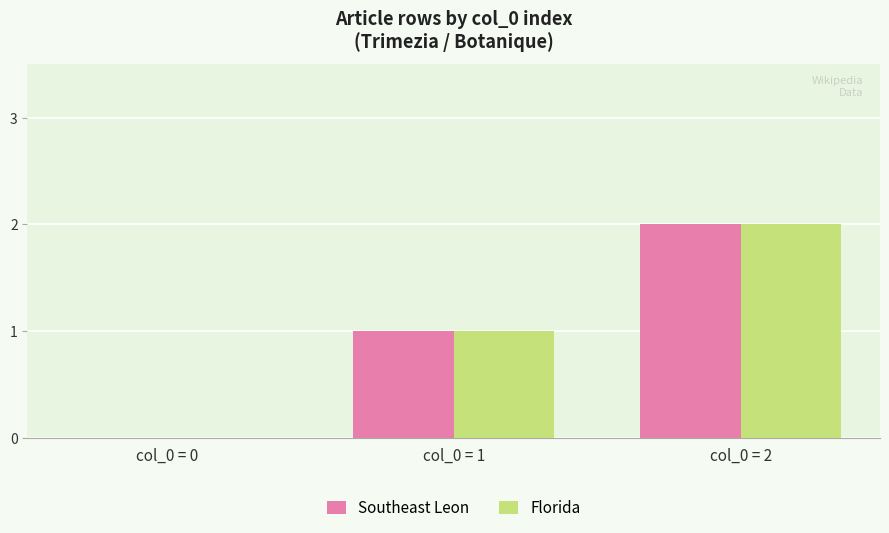

The Southeast Leon series shows 0 at col_0 = 0. True or false?

True